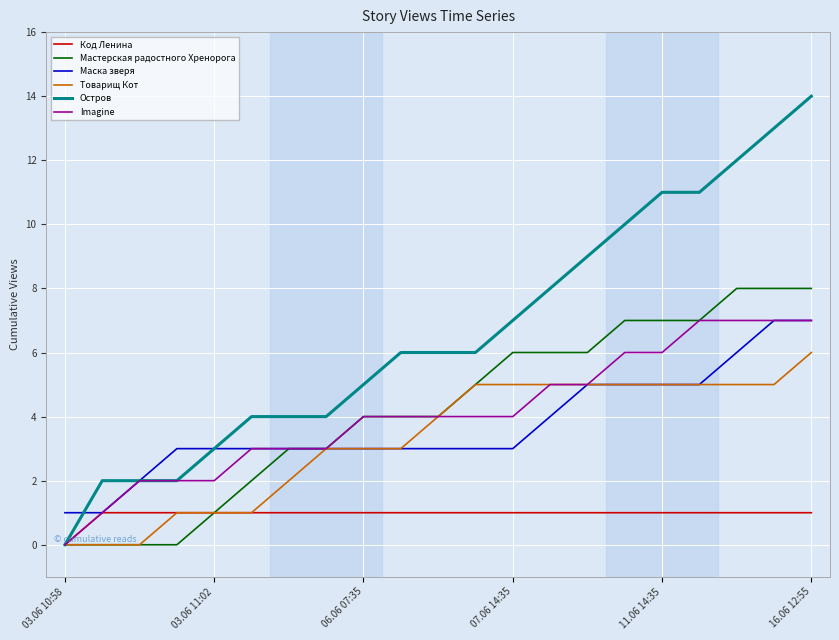

Which series has the widest spread of values?

Остров